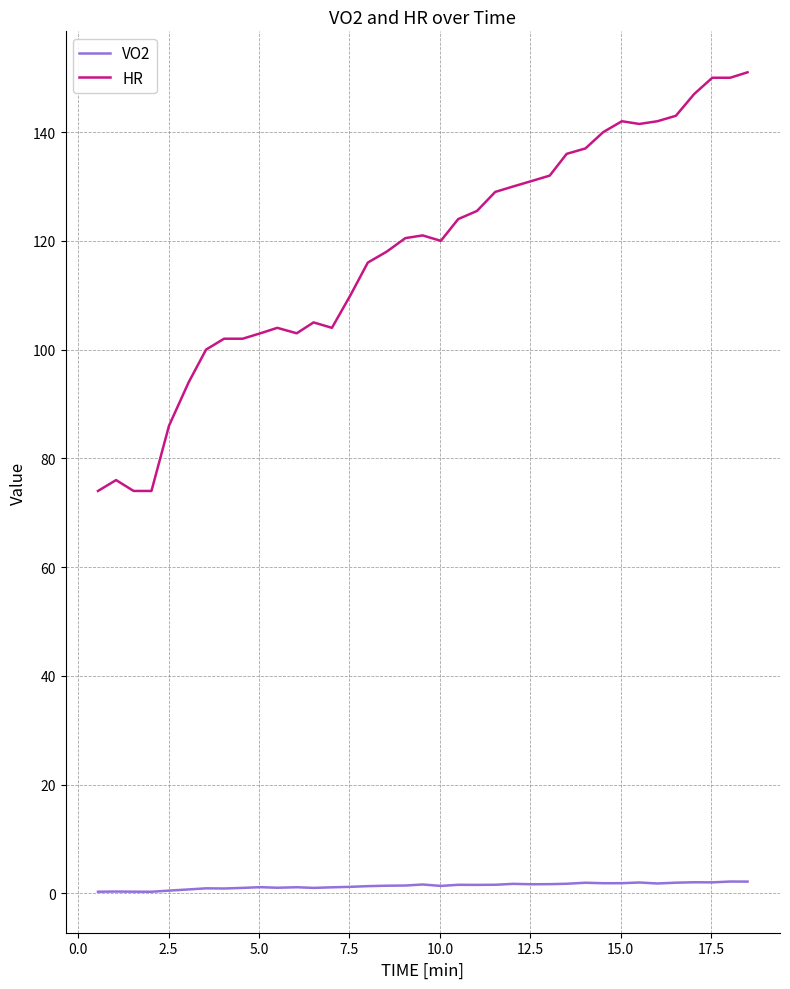

Which series has the widest spread of values?

HR